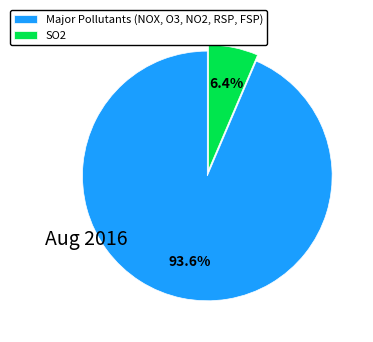

Which slice is the smallest?

SO2